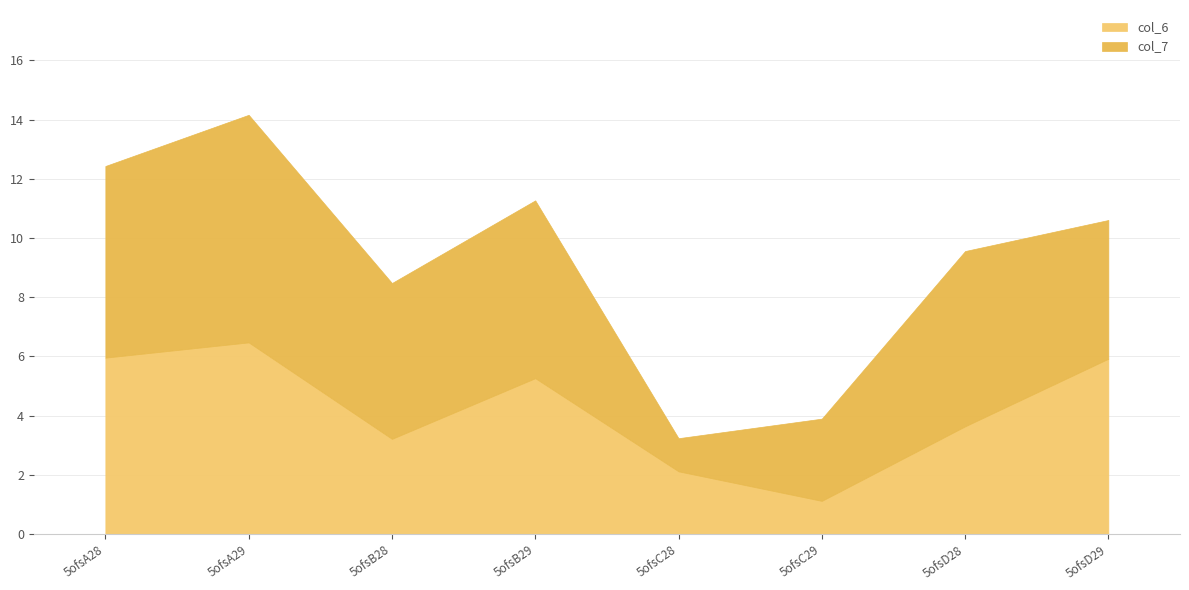

True or false: col_7 has a value of 1.1 at 5ofsC28.

True